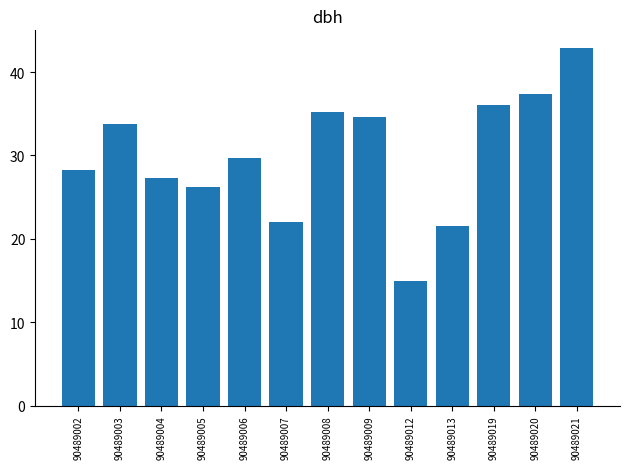

What is the difference between the second highest and minimum values?

22.5